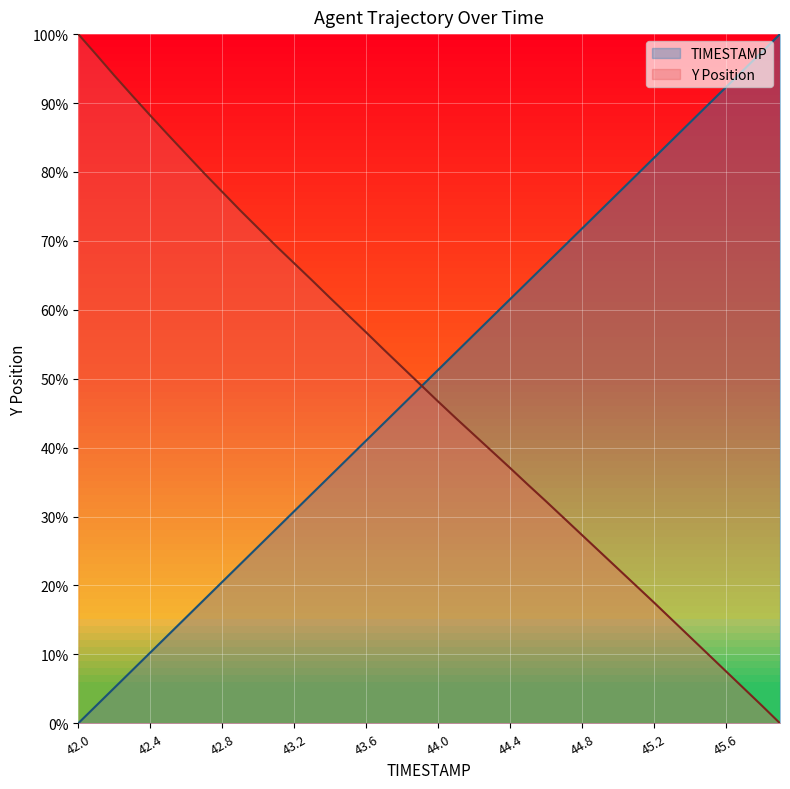

At which category does the chart reach its peak across all series?

45.9